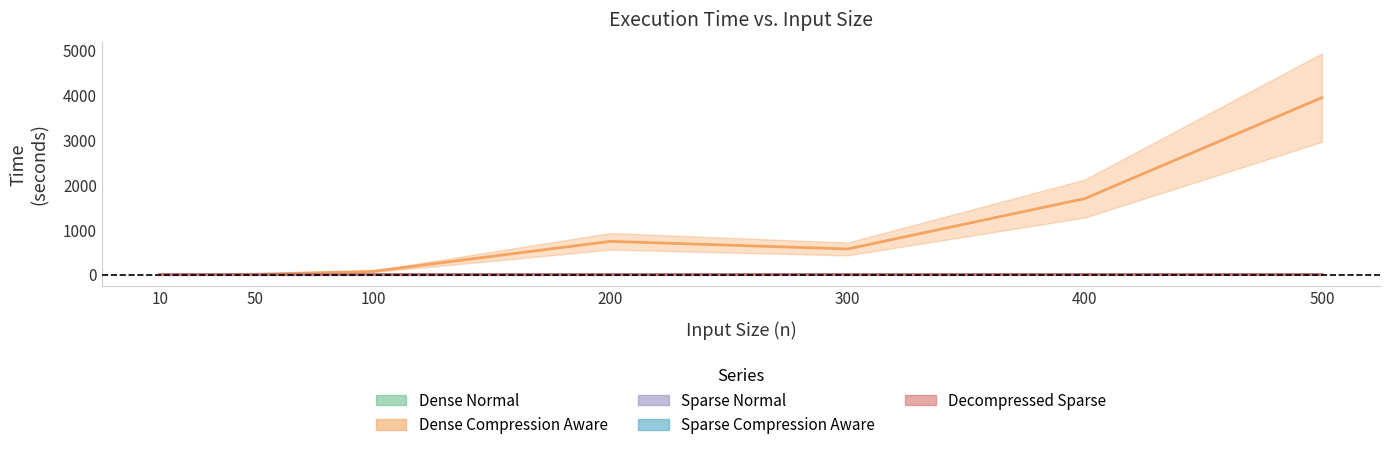

True or false: Sparse Normal and Dense Compression Aware cross at least once.

False